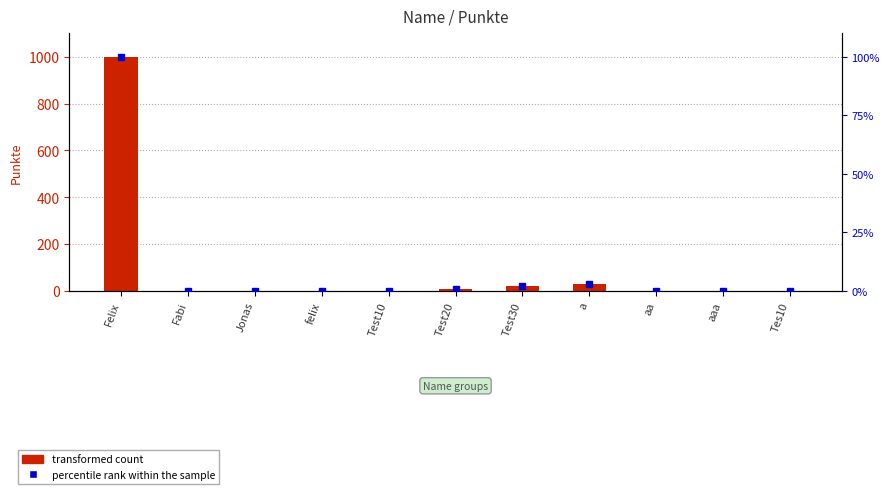

Reading right to left, extract all data points from this chart.

0	0	0	30	20	10	0	0	0	0	1001